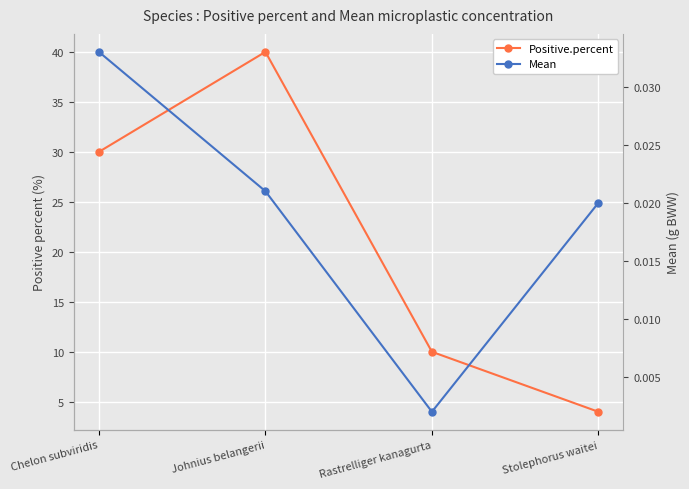

What position from the right is Johnius belangerii?

3